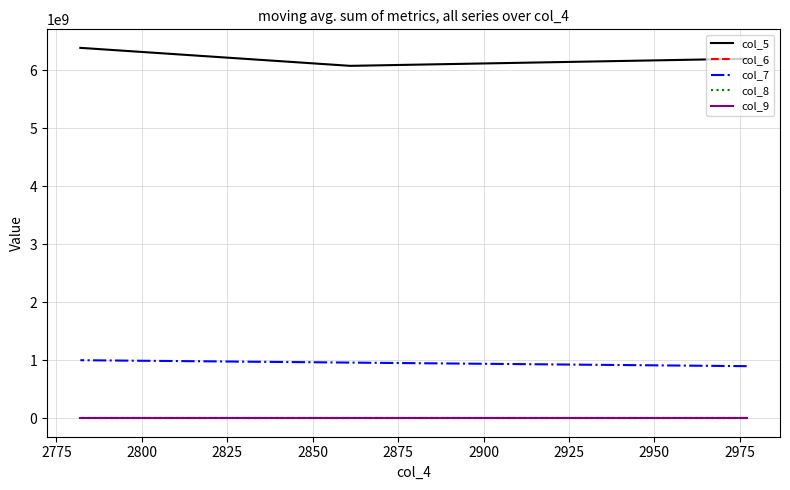

Which series has the largest total across all categories?

col_5